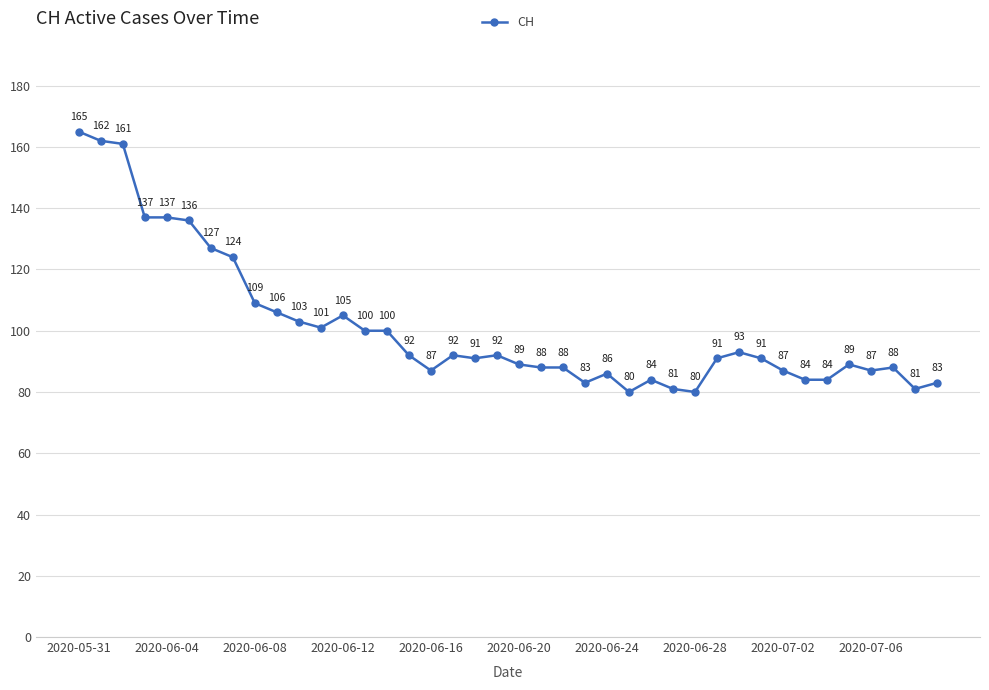

How many distinct data groups are displayed?

1